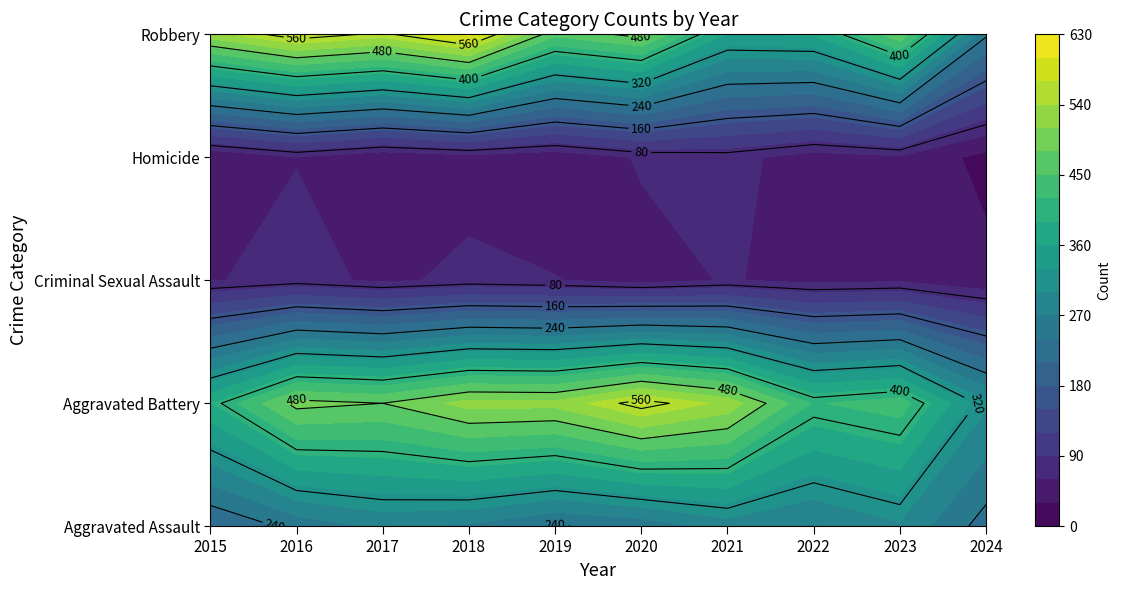

What is the difference between the second highest and minimum values in the Robbery series?

334